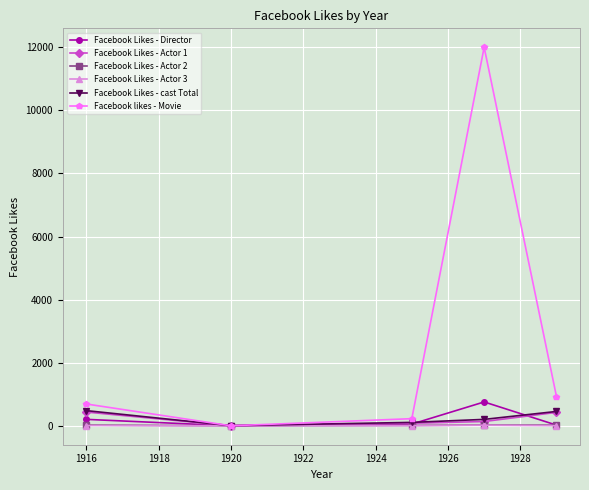

Which series has the largest total across all categories?

Facebook likes - Movie